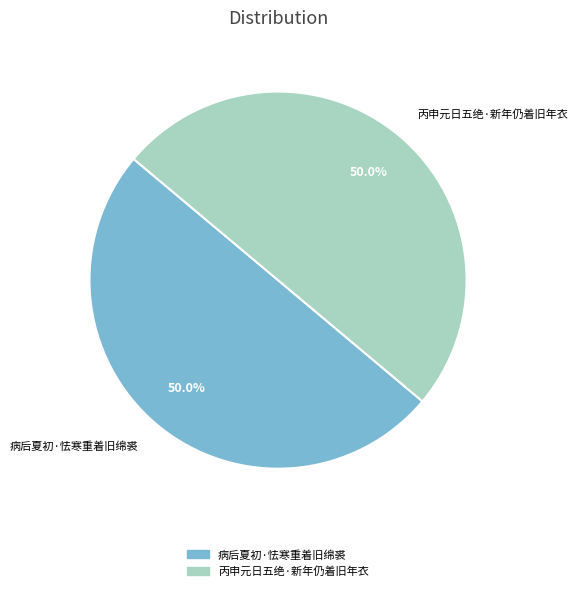

Combined, what portion of the pie is 丙申元日五绝·新年仍着旧年衣 and 病后夏初·怯寒重着旧绵裘?

100.0%